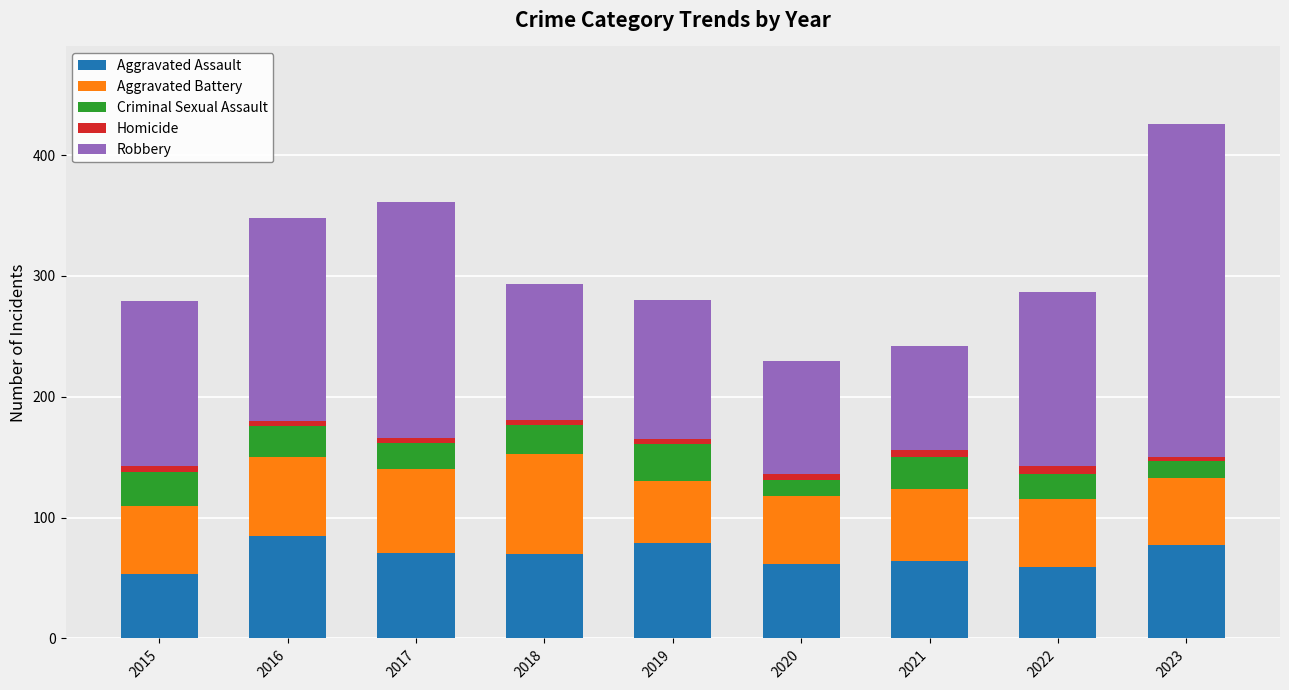

What is the value of the Aggravated Assault bar at the 8th from the left?

59